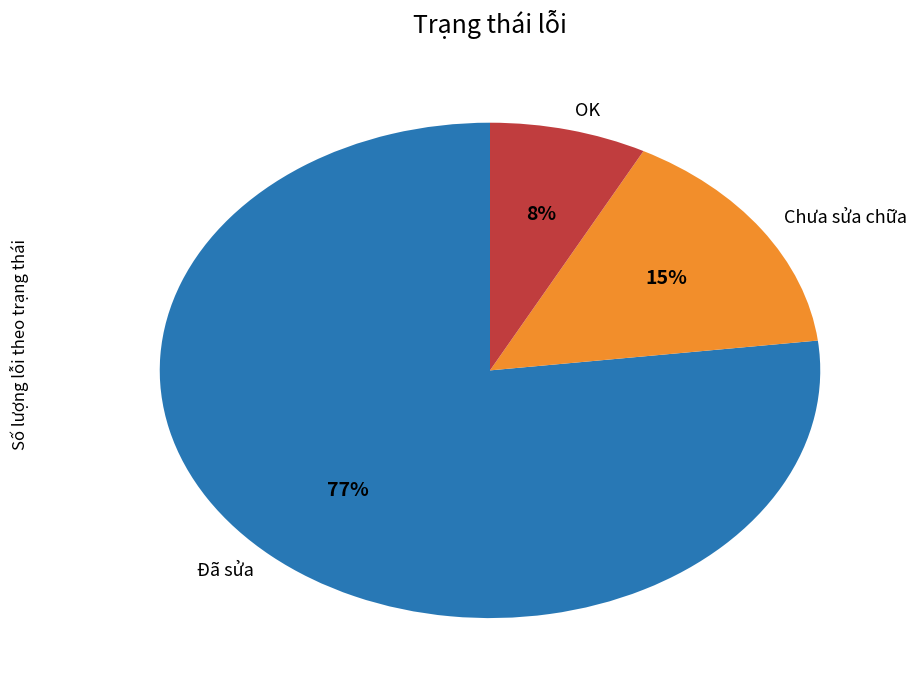

Which category has the biggest portion of the pie?

Đã sửa